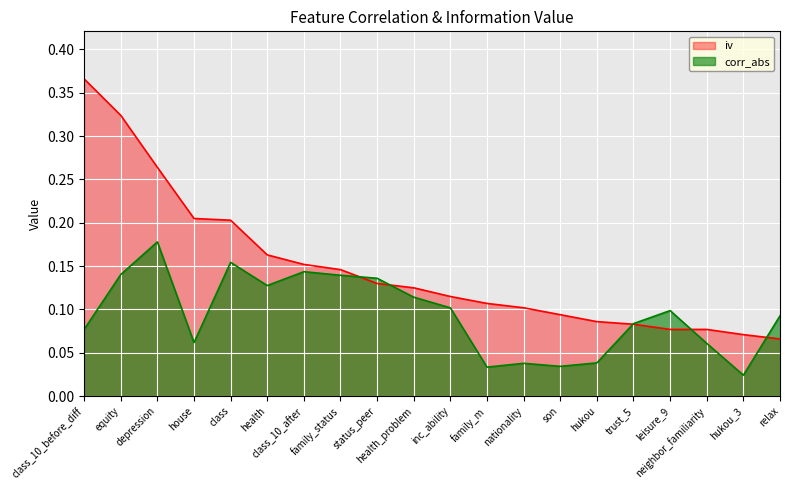

How many iv values are between 0 and 1?

20